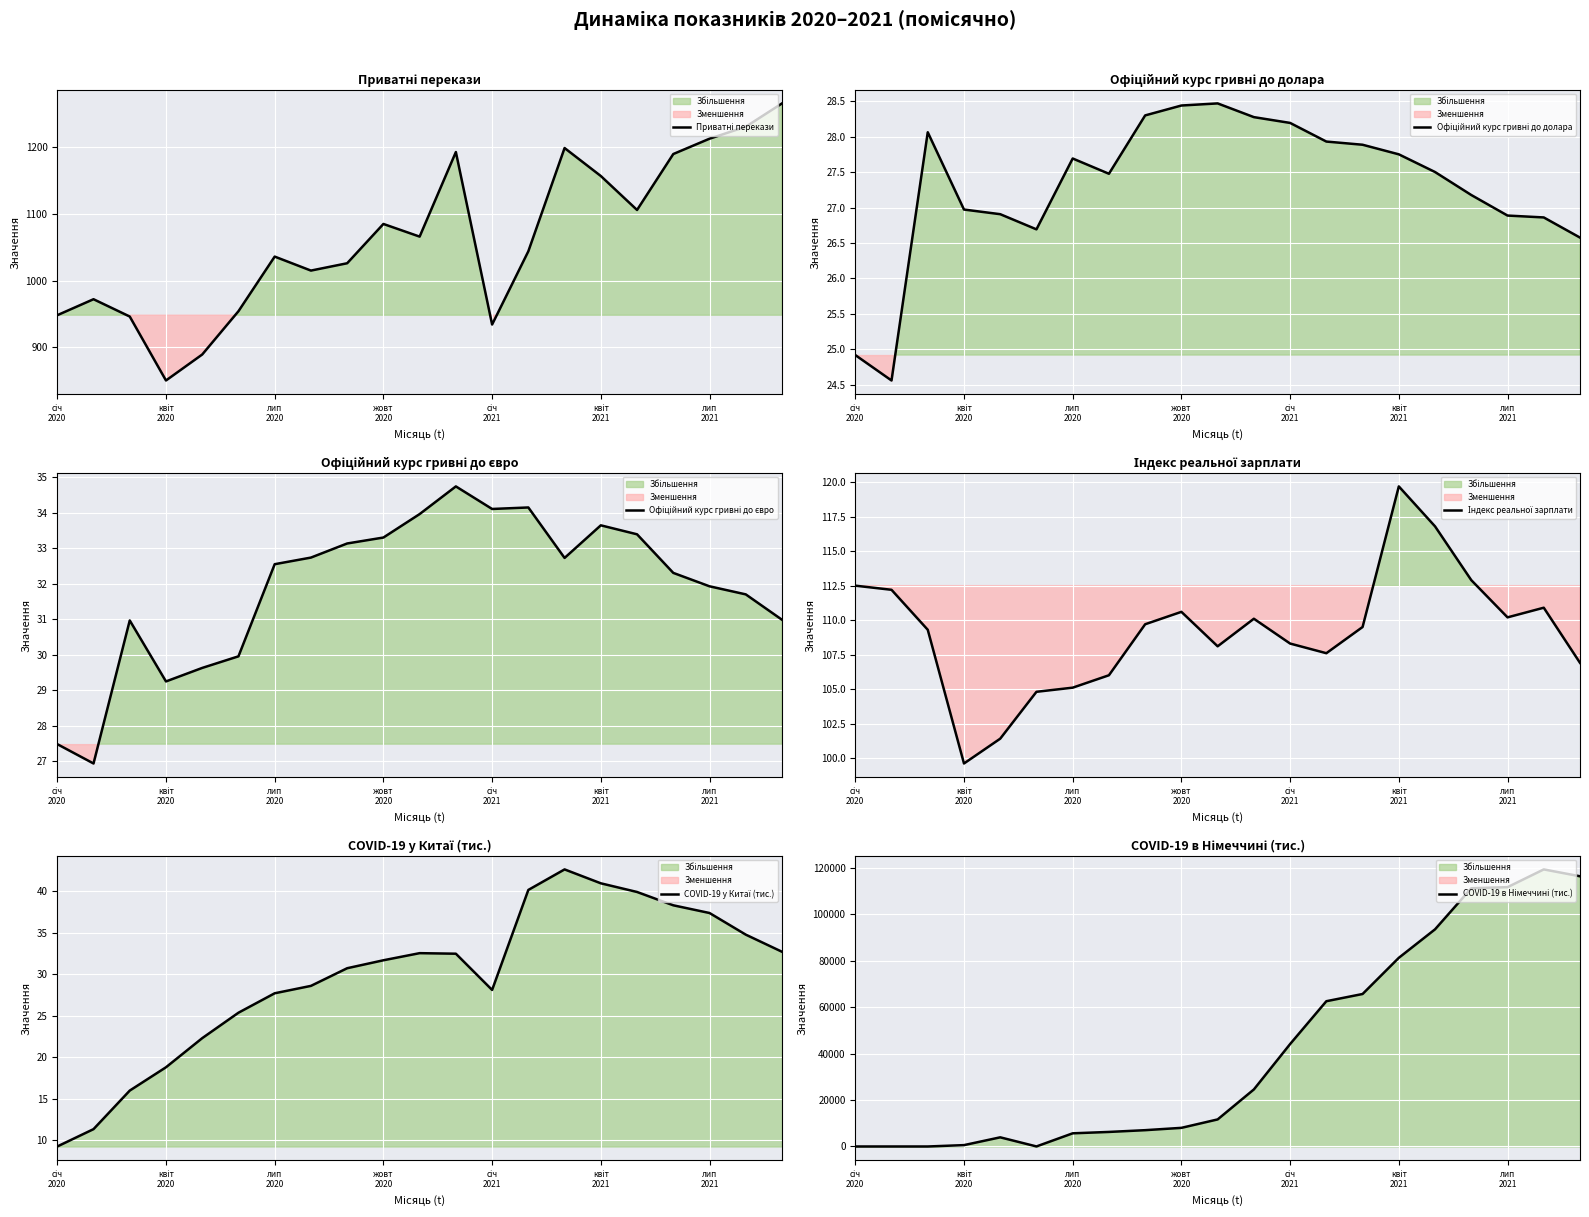

True or false: Офіційний курс гривні до євро and Приватні перекази cross at least once.

False